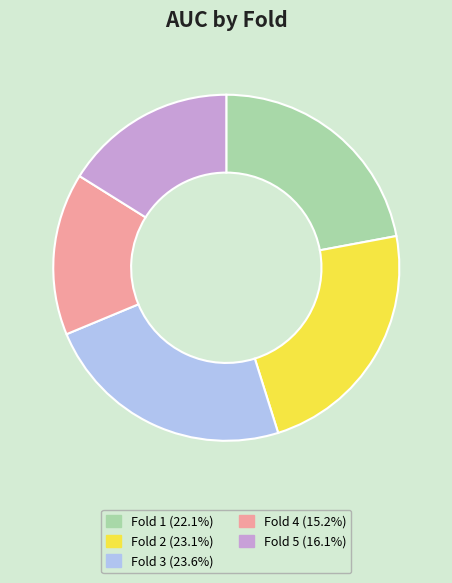

Do Fold 5 and Fold 1 together represent more than half of the pie?

No